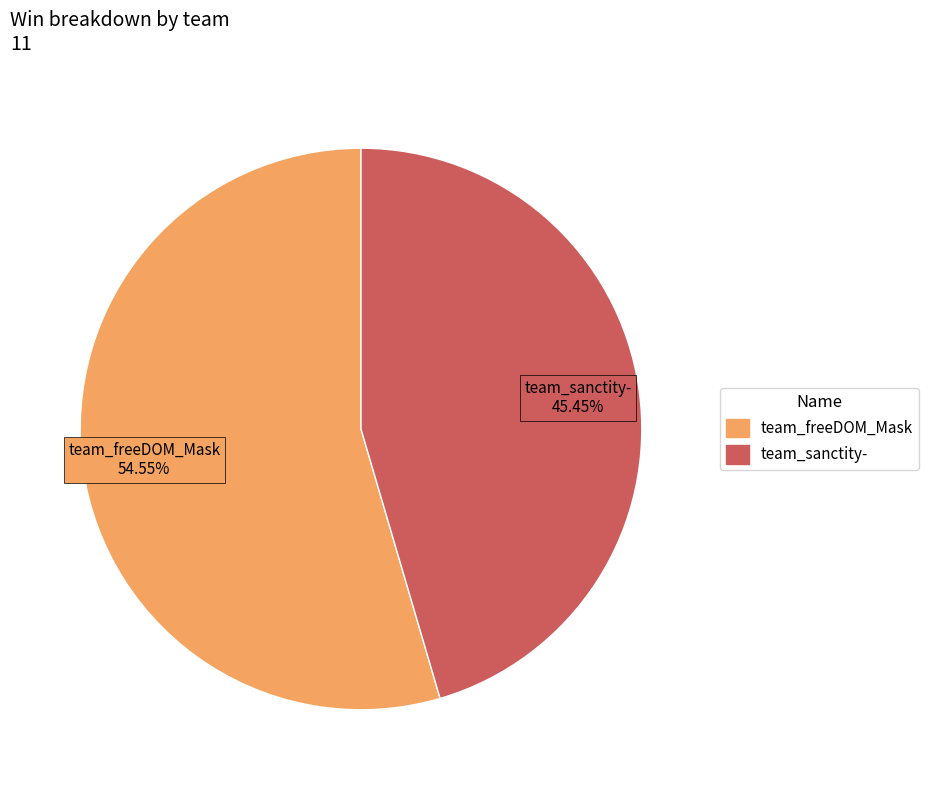

How many segments does this pie chart have?

2